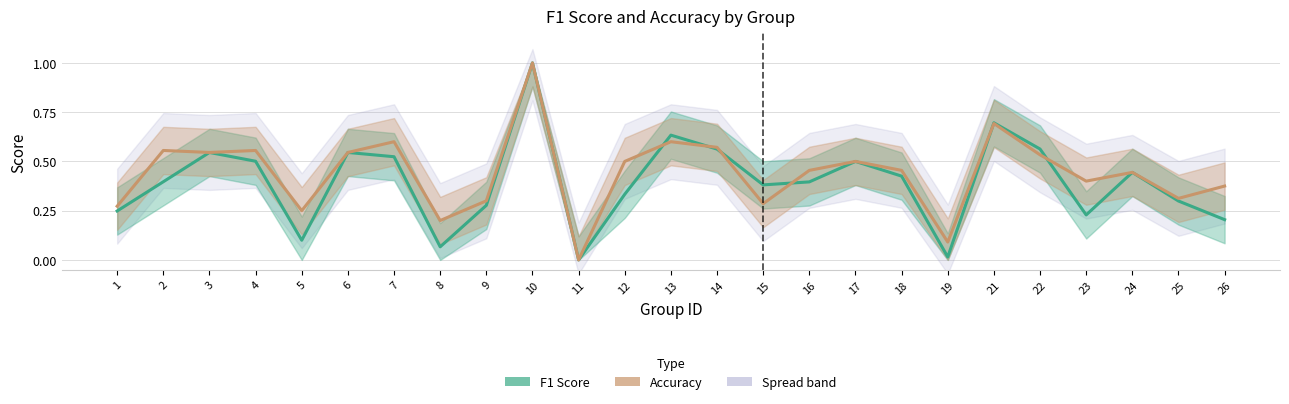

Is this an area chart (filled region under the line)?

No